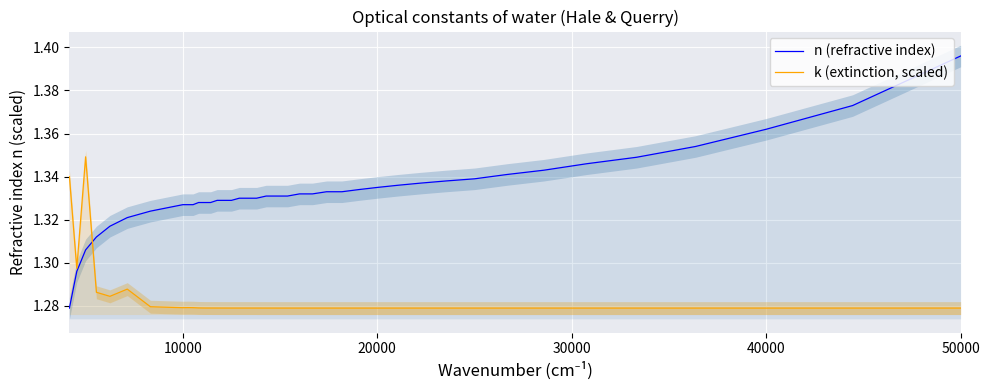

List the series in order of their peak value, highest first.

n (refractive index), k (extinction, scaled)